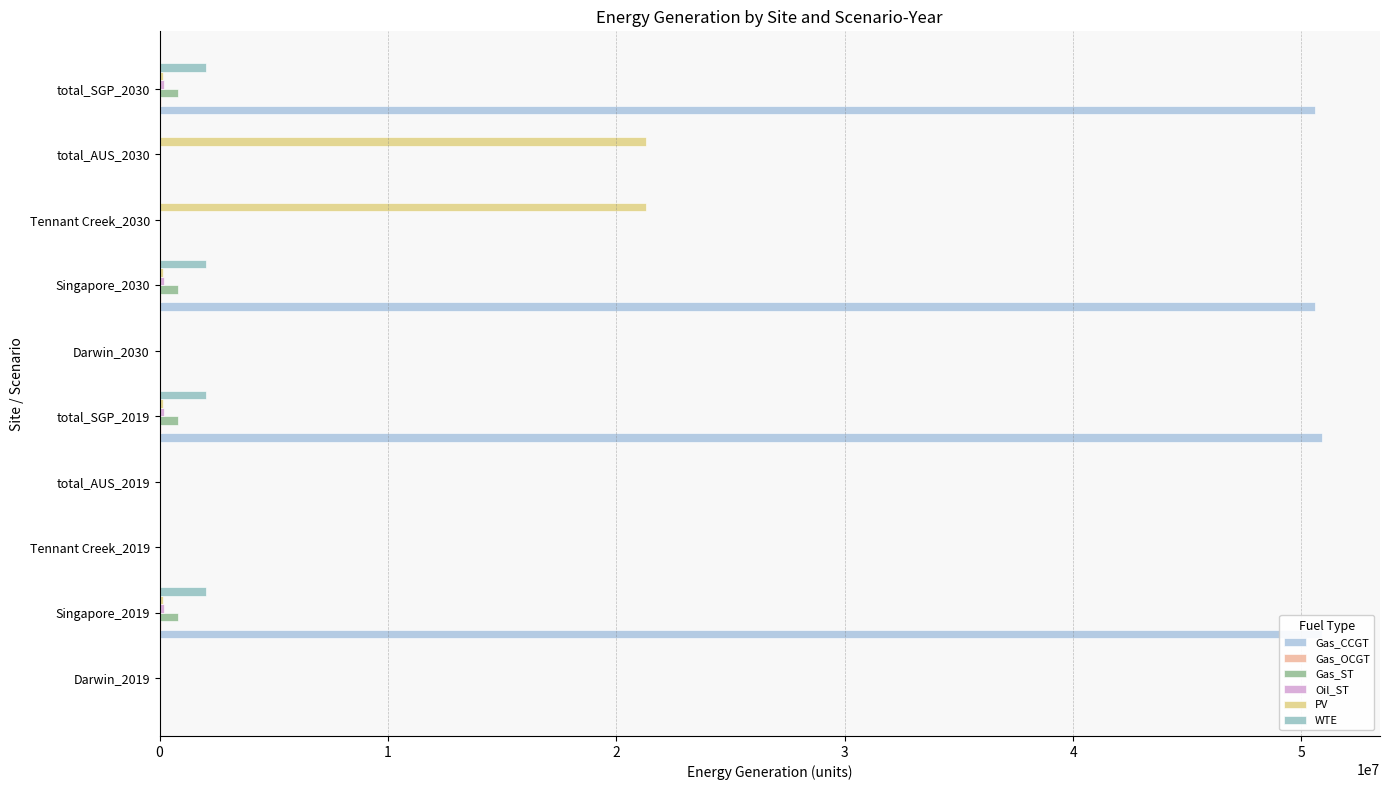

Is it true that WTE equals 0.0 at 7?

True